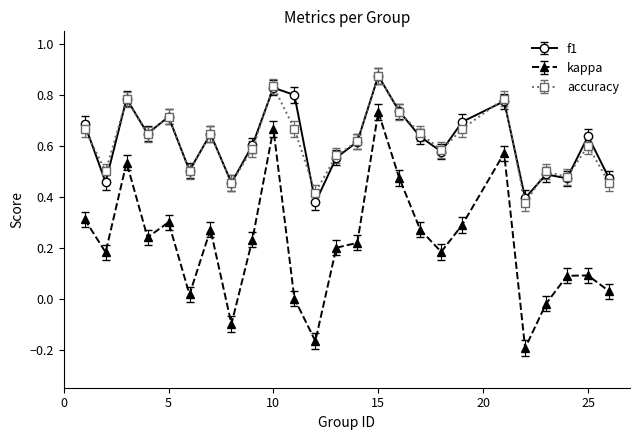

True or false: kappa has more than 1 interior local peaks.

True